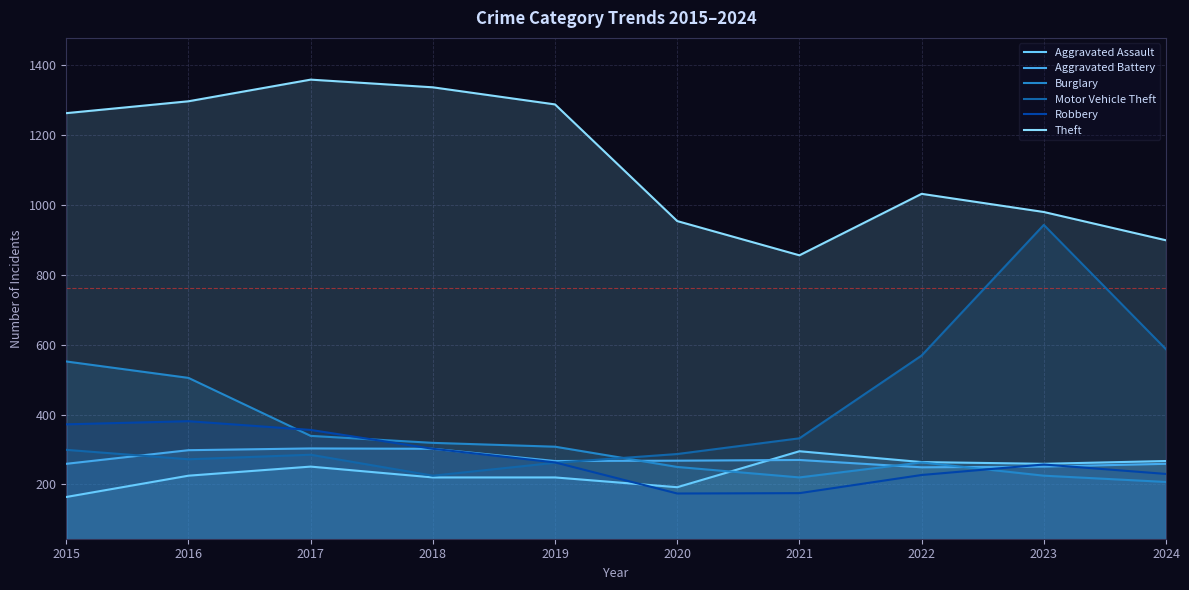

What is the sum of the Theft values at 2022 and 2020?

1986